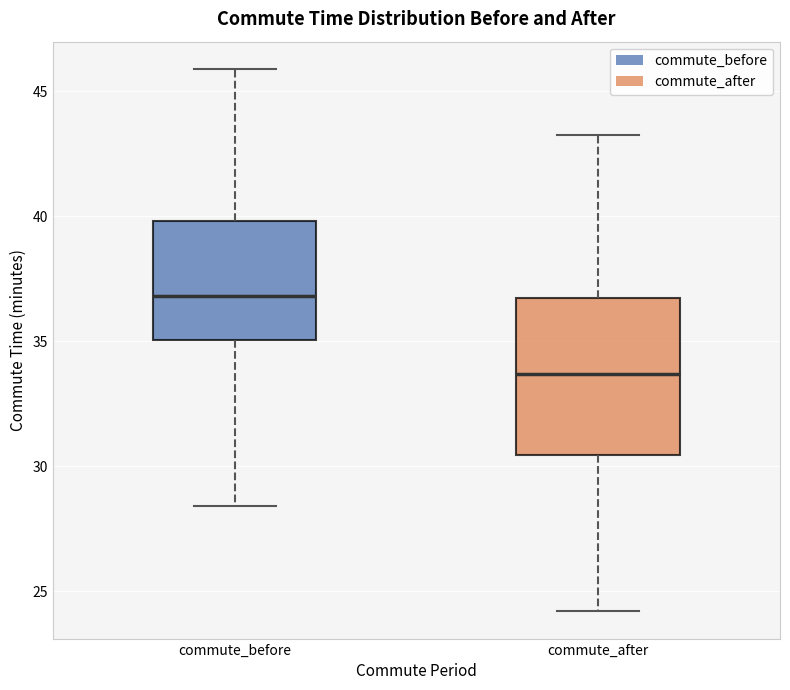

Where does the lower whisker of the box for commute_before end on the y-axis? The values are not printed on the chart, so give them approximately, as read against the axis.

28.5